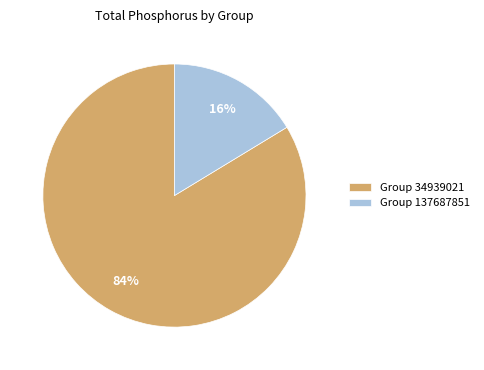

Rank the categories by value from highest to lowest.

Group 34939021, Group 137687851